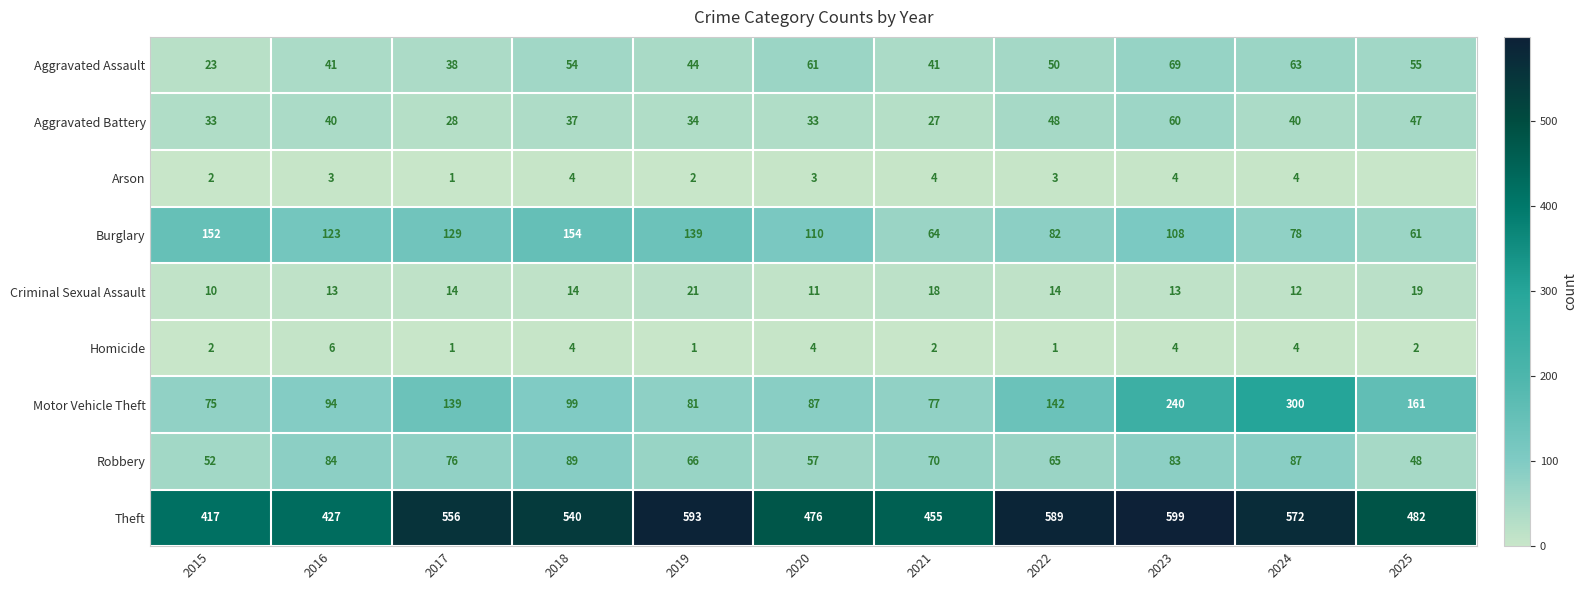

What is the highest value of the Theft series?

599